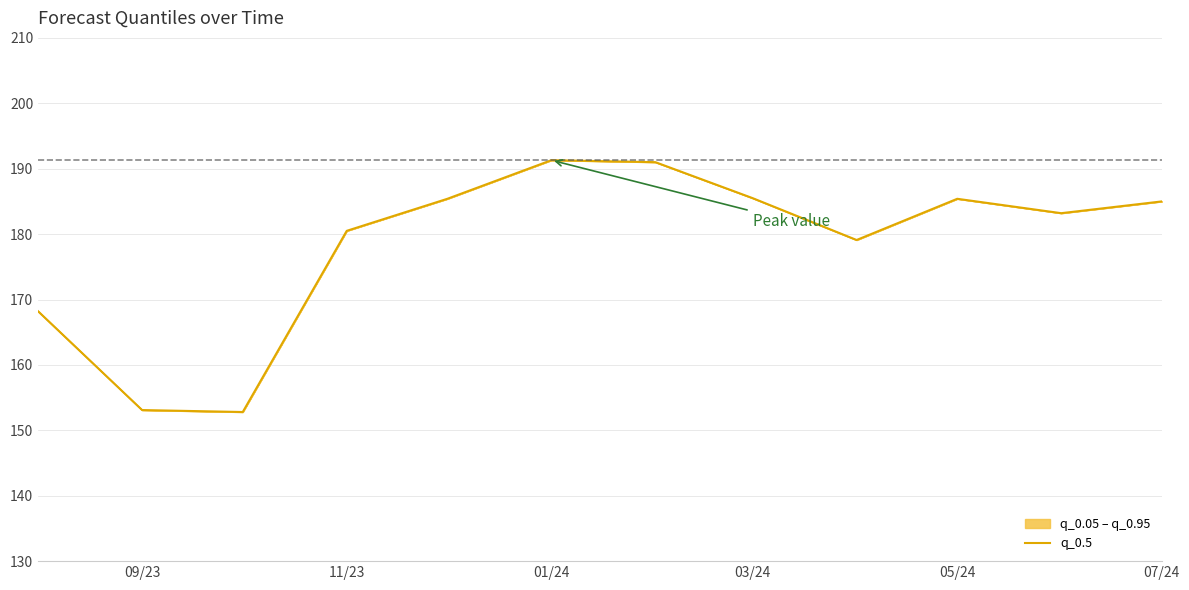

What is the highest value of the q_0.5 series?

191.3